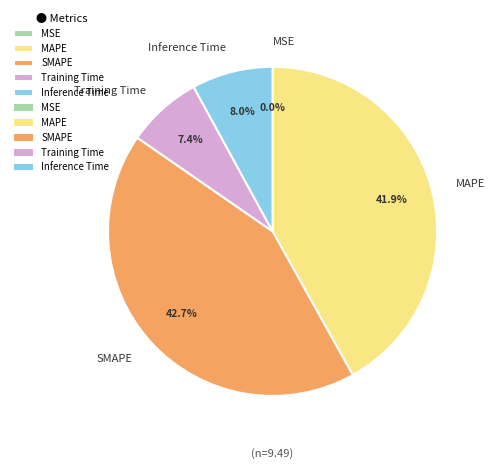

What percentage is NOT represented by Inference Time?

92.0%